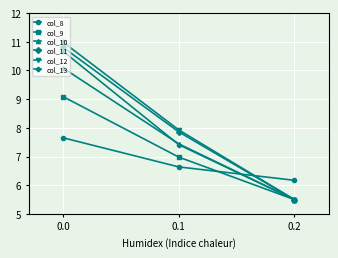

The col_9 series shows 9.1 at 0.0. True or false?

True